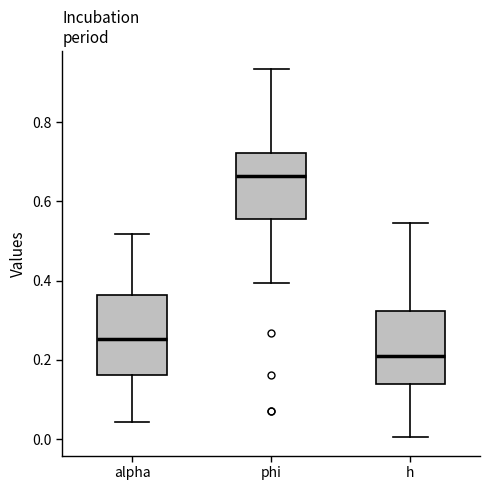

Reading left to right, read every box against the y-axis: the position of its median line, the range the box covers, and the ends of its whiskers. The values are not printed on the chart, so give them approximately, as read against the axis.

alpha: median 0.26, box 0.16 to 0.36, whiskers 0.04 to 0.52
phi: median 0.66, box 0.56 to 0.72, whiskers 0.40 to 0.94
h: median 0.20, box 0.14 to 0.32, whiskers 0.00 to 0.54